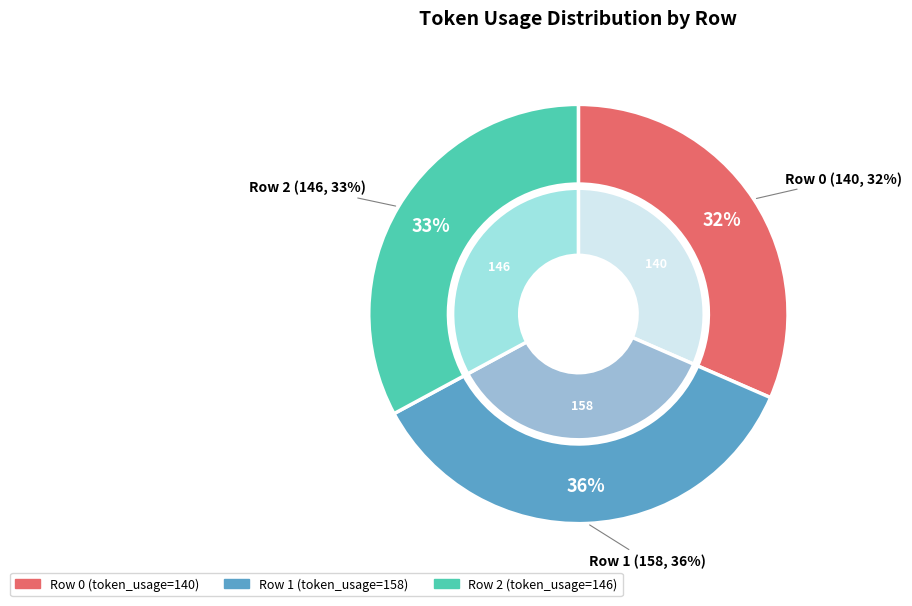

What is the total percentage of 0 and 1?

67.1%